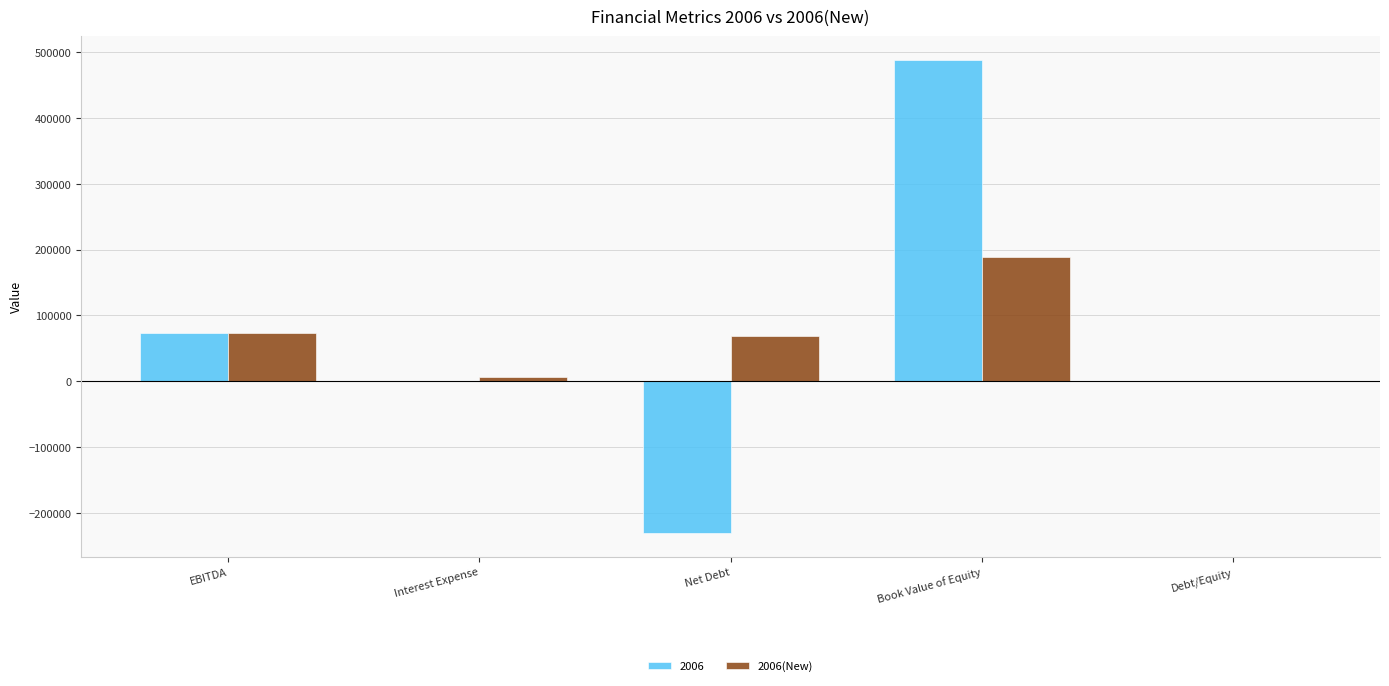

What is the total value across all series at EBITDA?

147719.5